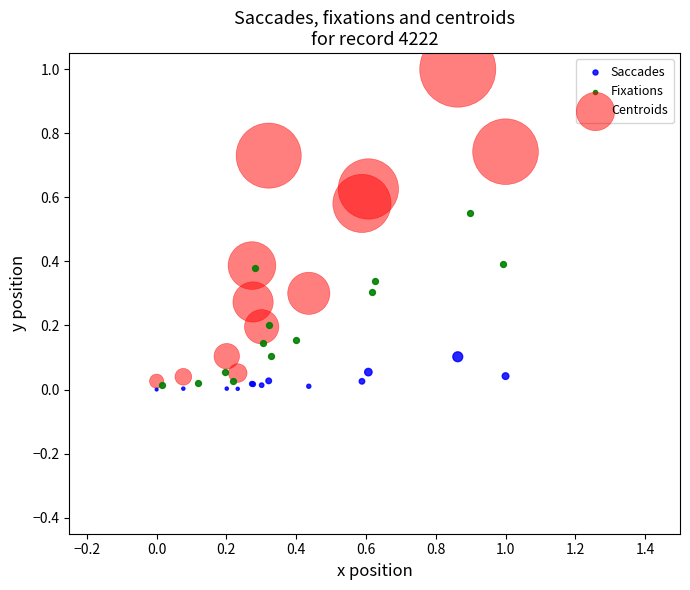

Which series reaches the maximum Y coordinate?

Centroids